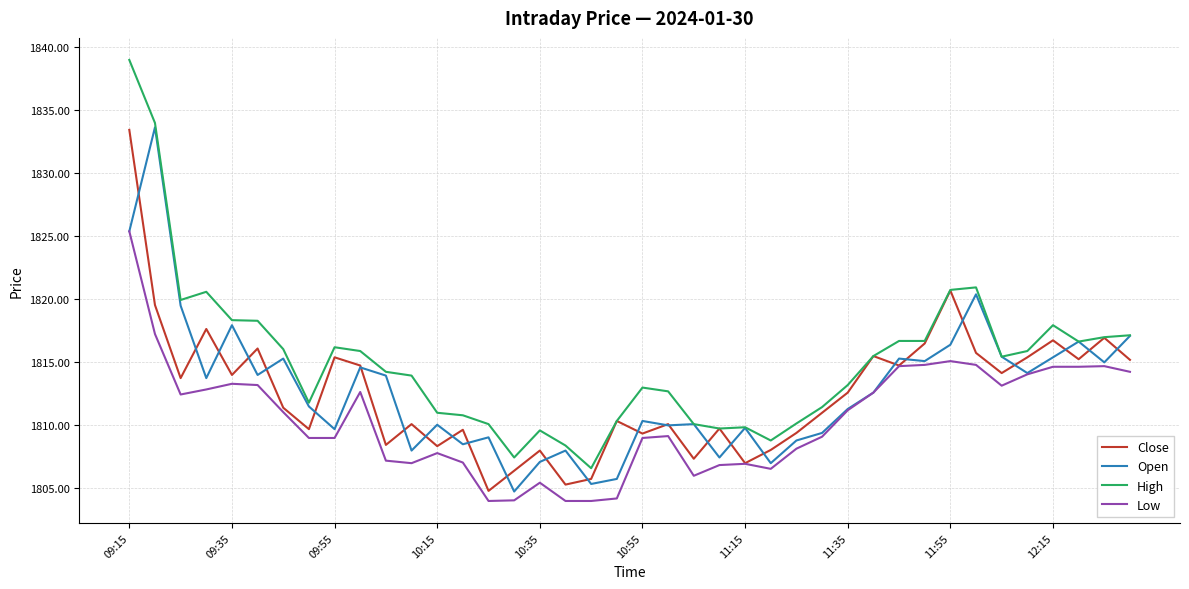

What are all the series names shown in the legend?

Close, Open, High, Low